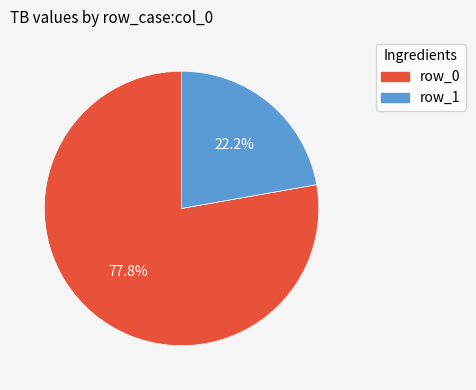

Is there any slice that represents more than half of the pie?

Yes